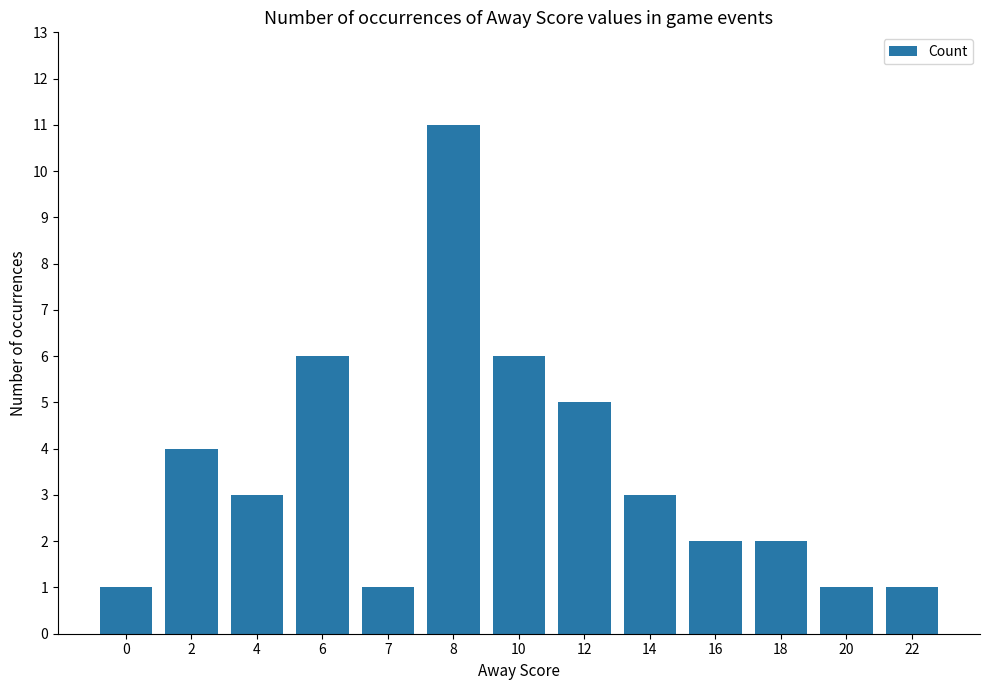

How many bars are there in total?

13